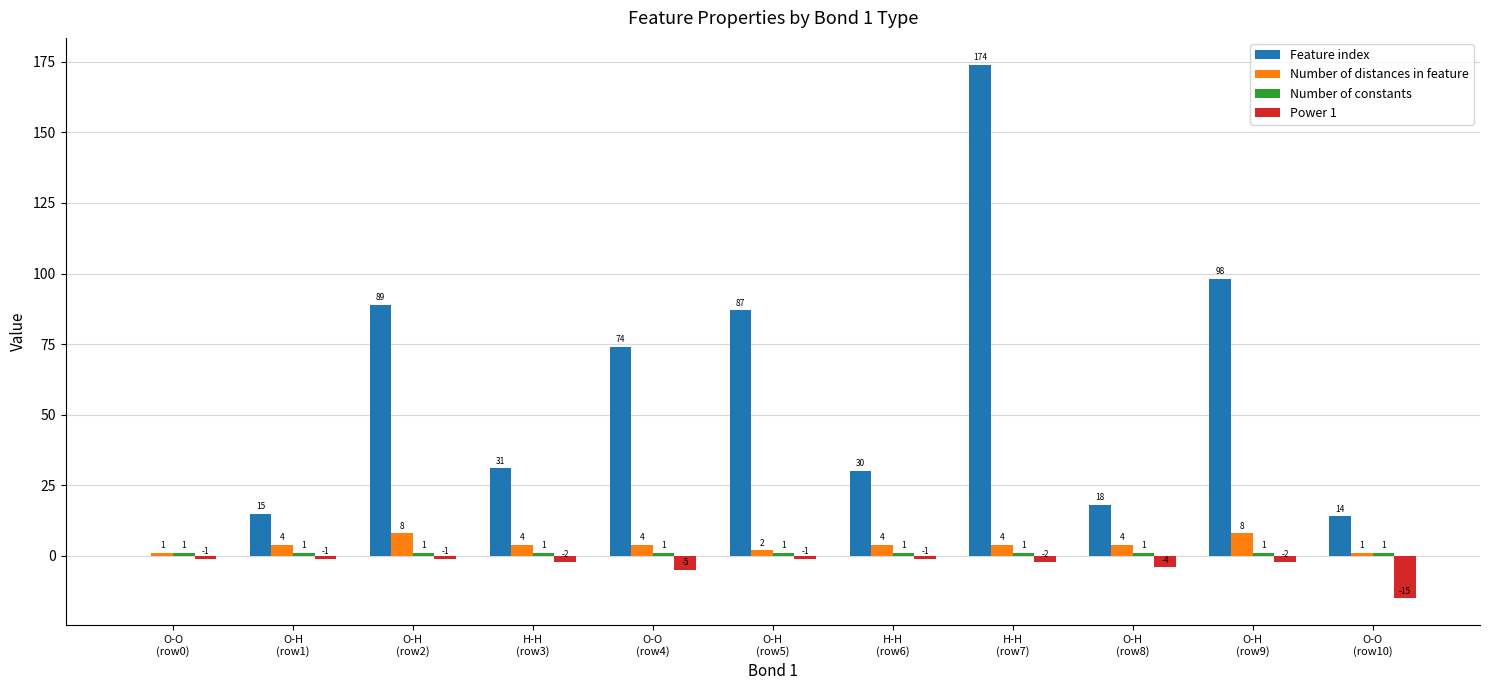

What is the greatest value displayed?

174